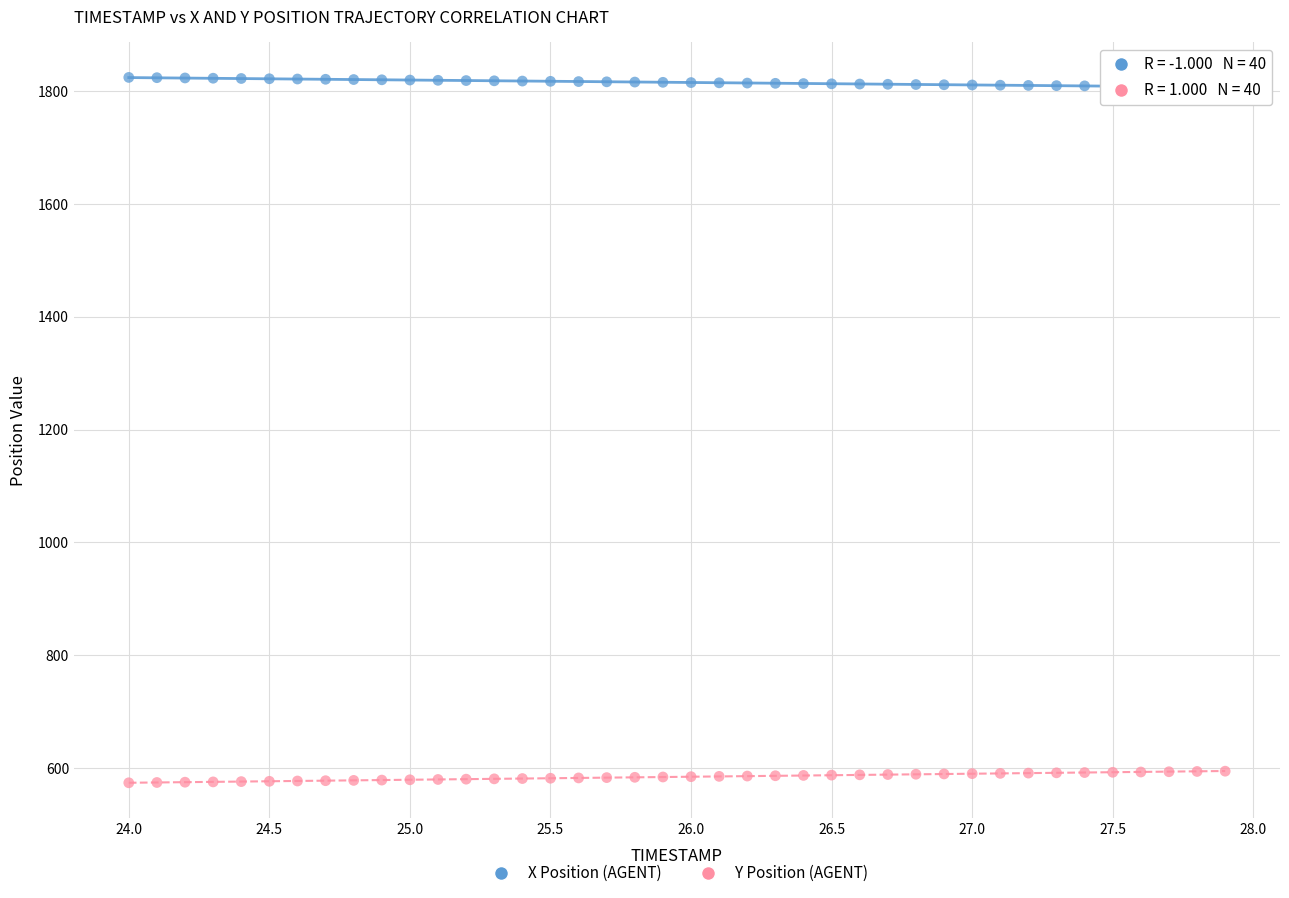

What is the X range (max minus min) for the scatter plot?

3.9